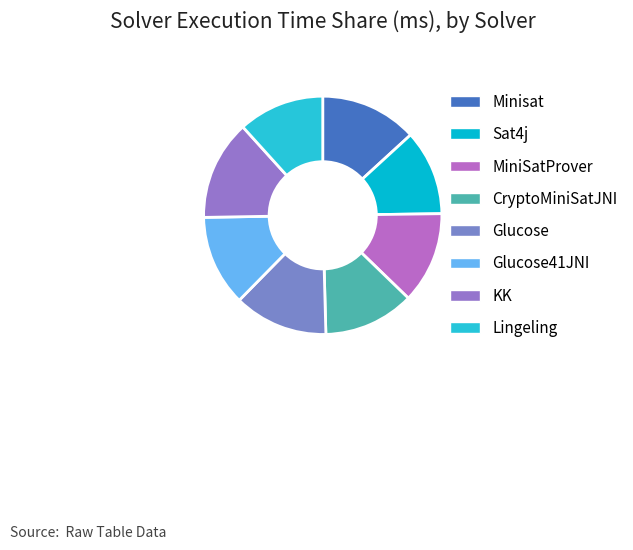

How many segments does this pie chart have?

8